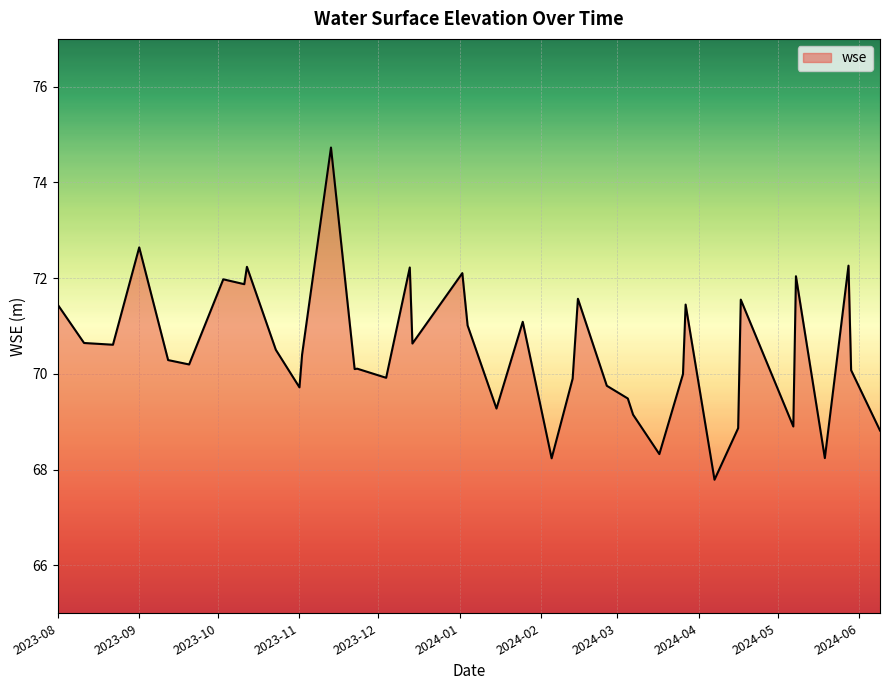

What is the minimum value shown in the chart?

67.8